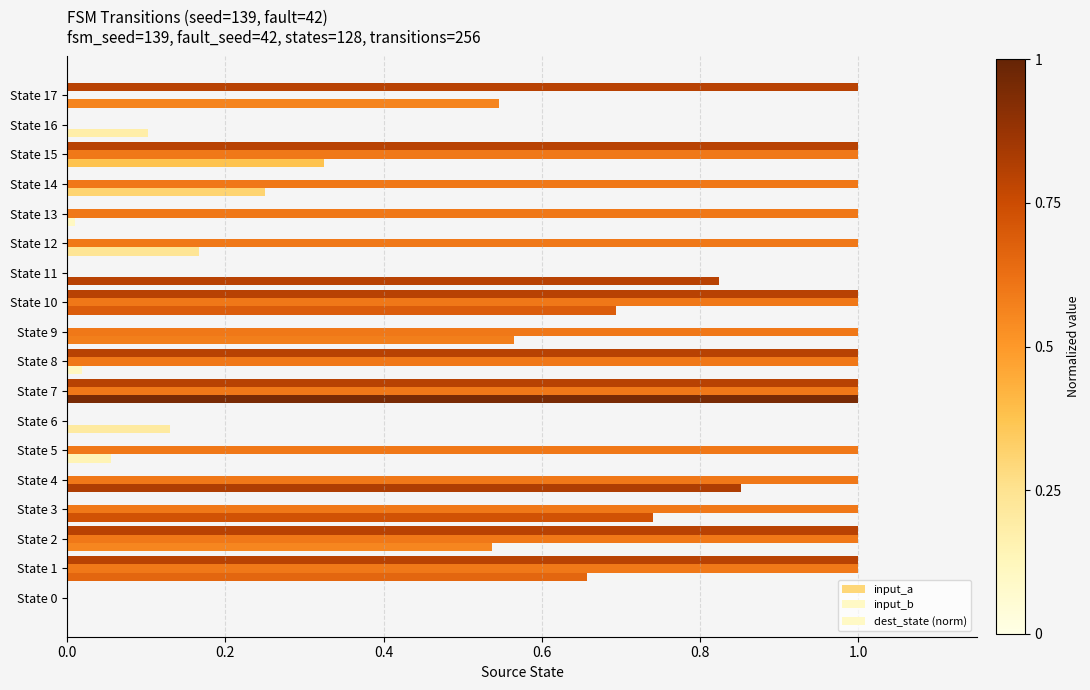

Reading left to right, extract all data points from this chart.

input_a: 0.0	1.0	1.0	0.0	0.0	0.0	0.0	1.0	1.0	0.0	1.0	0.0	0.0	0.0	0.0	1.0	0.0	1.0
input_b: 0.0	1.0	1.0	1.0	1.0	1.0	0.0	1.0	1.0	1.0	1.0	0.0	1.0	1.0	1.0	1.0	0.0	0.0
dest_state (norm): 0.0	0.7	0.5	0.7	0.9	0.1	0.1	1.0	0.0	0.6	0.7	0.8	0.2	0.0	0.2	0.3	0.1	0.5